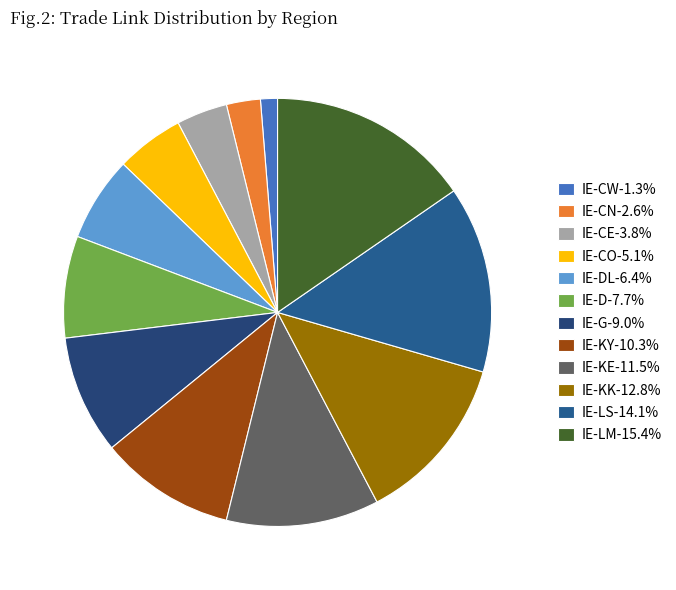

Which slice is the largest?

IE-LM